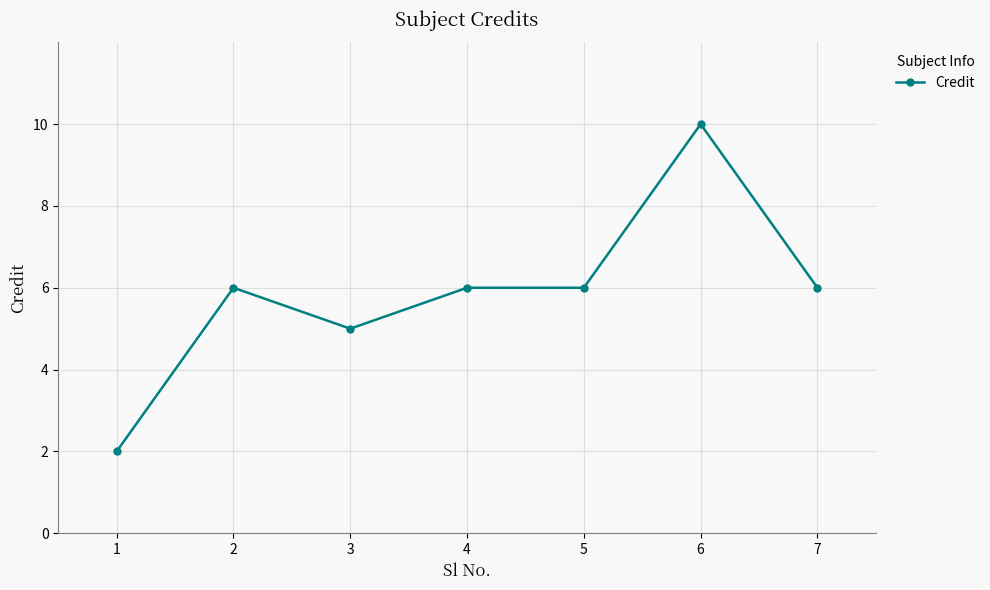

True or false: the data has more than 0 interior local peaks.

True